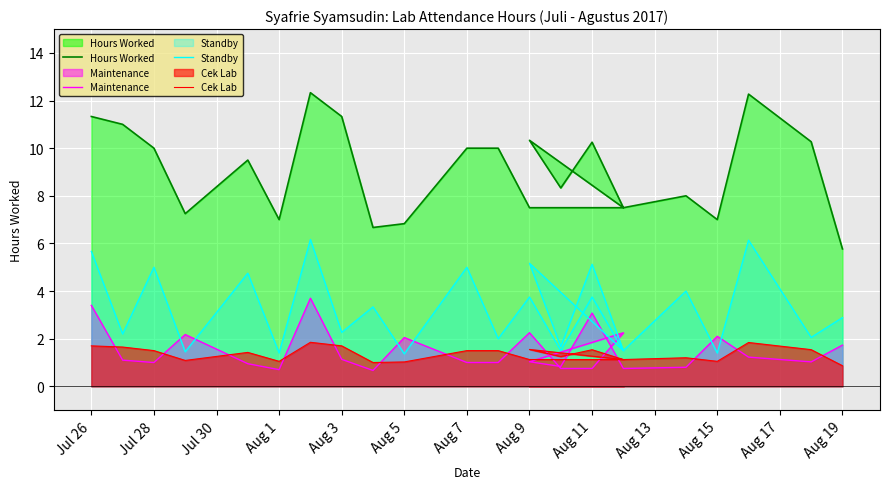

Reading right to left, what are all the values shown in this chart?

Hours Worked: 5.8	10.3	12.3	7.0	8.0	7.5	10.2	8.3	10.3	7.5	7.5	7.5	7.5	10.0	10.0	6.8	6.7	11.3	12.3	7.0	9.5	7.2	10.0	11.0	11.3
Maintenance: 1.7	1.0	1.2	2.1	0.8	0.8	3.1	0.8	1.0	2.2	0.8	0.8	2.2	1.0	1.0	2.0	0.7	1.1	3.7	0.7	1.0	2.2	1.0	1.1	3.4
Standby: 2.9	2.1	6.1	1.4	4.0	1.5	5.1	1.7	5.2	1.5	3.8	1.5	3.8	2.0	5.0	1.4	3.3	2.3	6.2	1.4	4.8	1.5	5.0	2.2	5.7
Cek Lab: 0.9	1.5	1.8	1.1	1.2	1.1	1.5	1.2	1.5	1.1	1.1	1.1	1.1	1.5	1.5	1.0	1.0	1.7	1.8	1.1	1.4	1.1	1.5	1.6	1.7